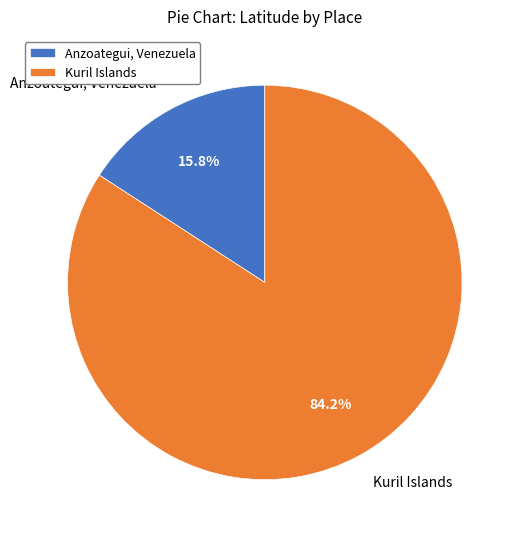

How many slices are in this pie chart?

2